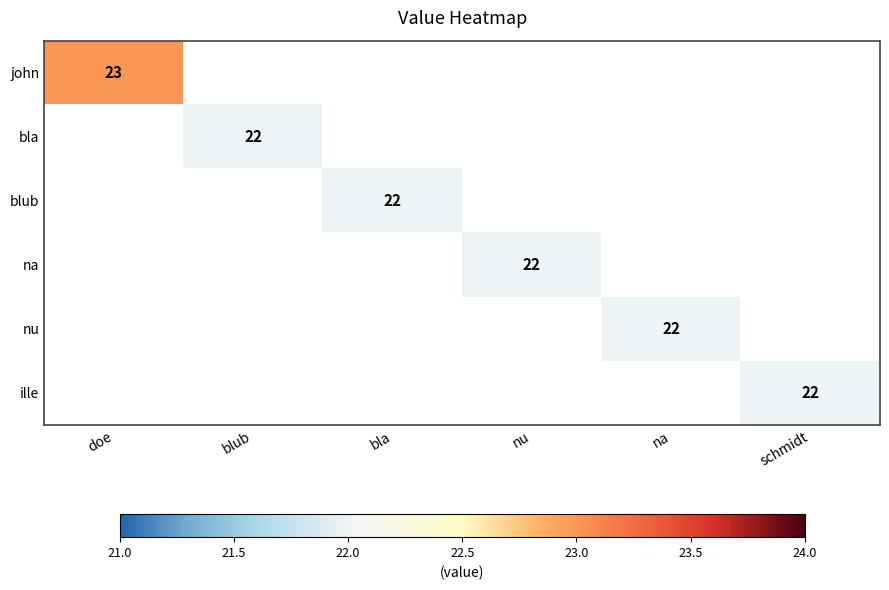

The value of ille at schmidt is 22.0. True or false?

True